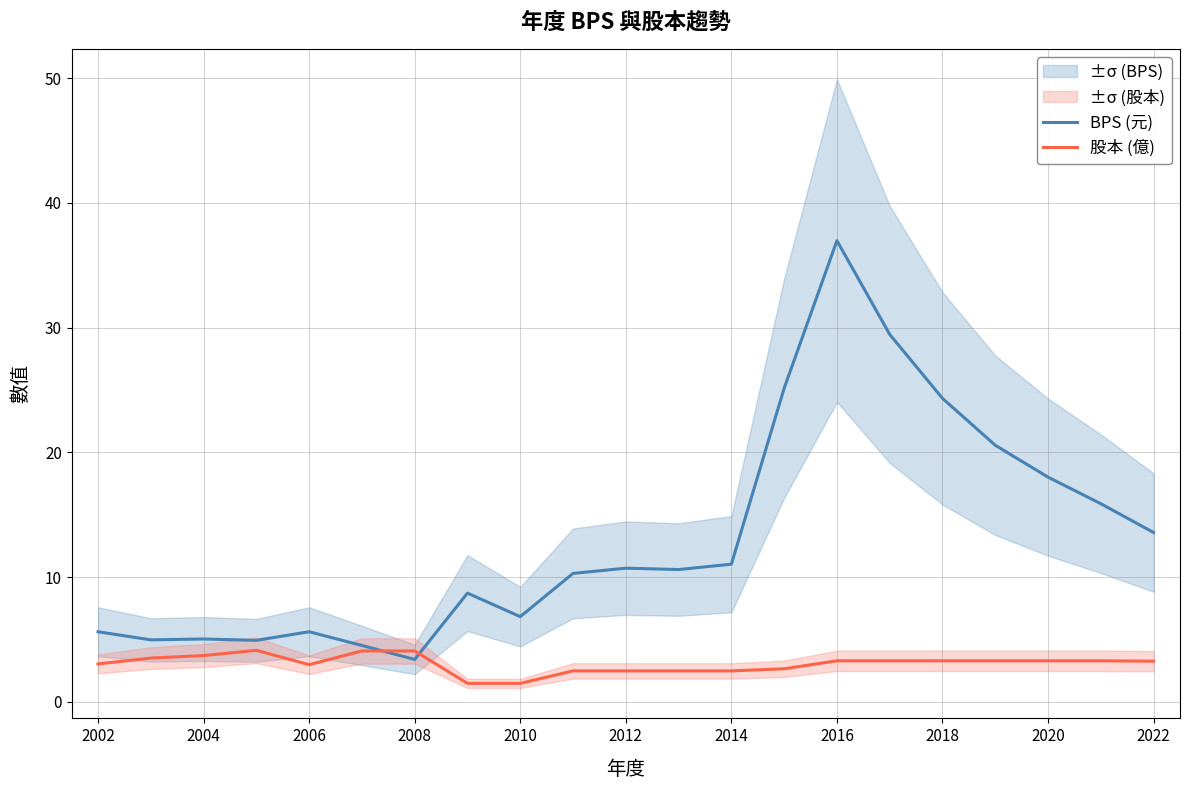

Is it true that BPS (元) equals 10.7 at 2012?

True